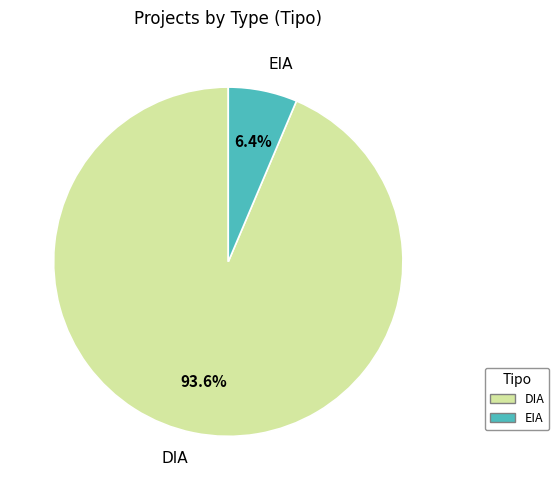

Is it true that EIA is 6% of the pie?

True